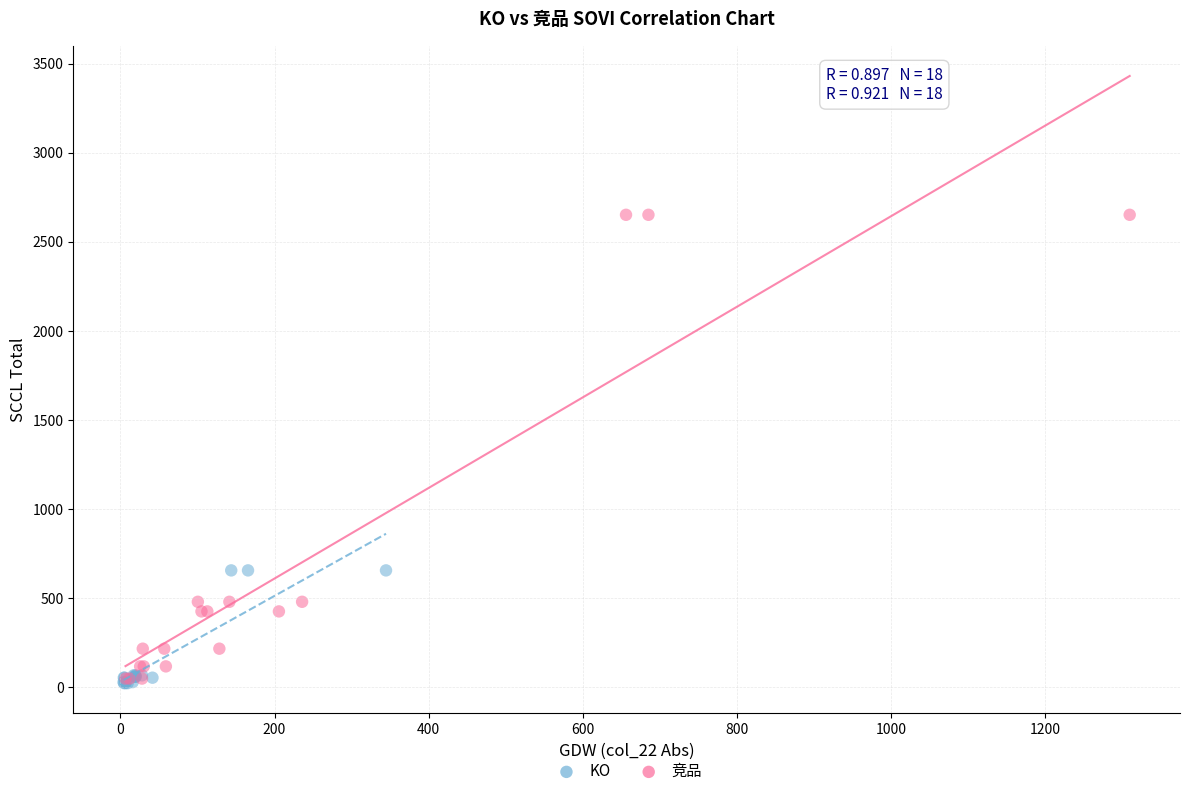

Which series has the largest Y range (max minus min)?

竞品